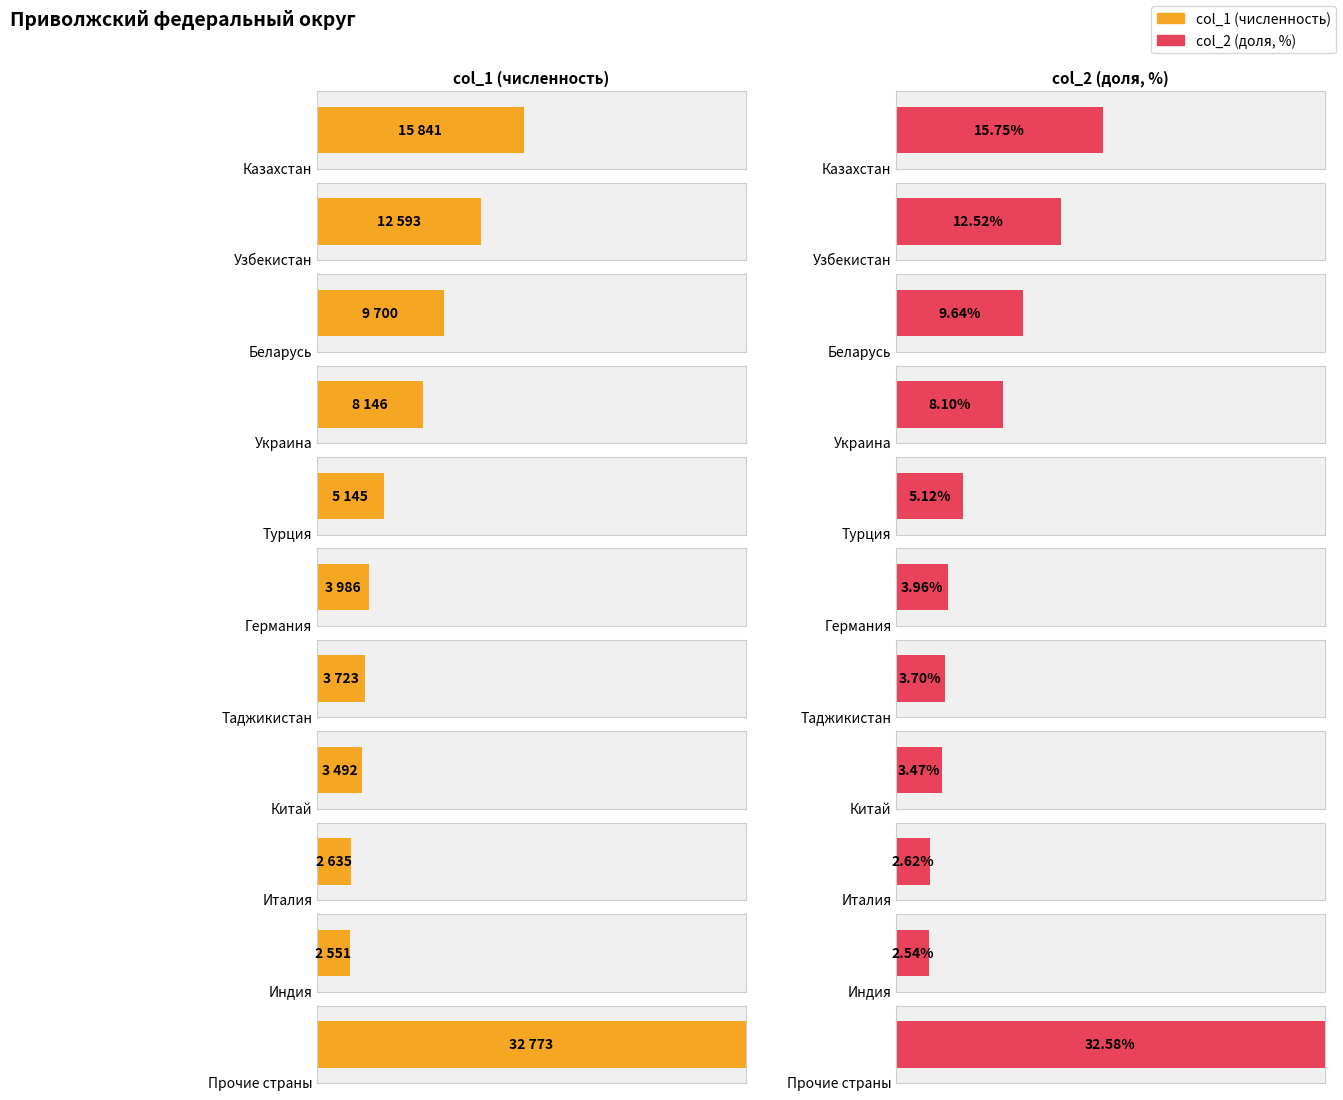

Rank the series by their average value, from lowest to highest.

col_2, col_1